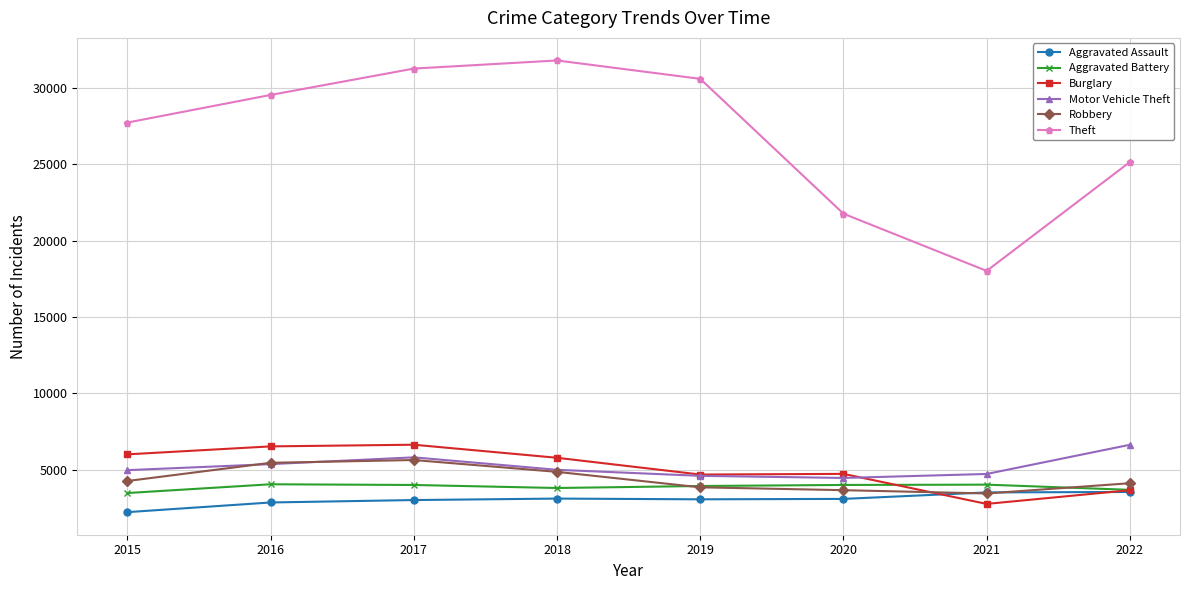

How many lines are shown in the chart?

6